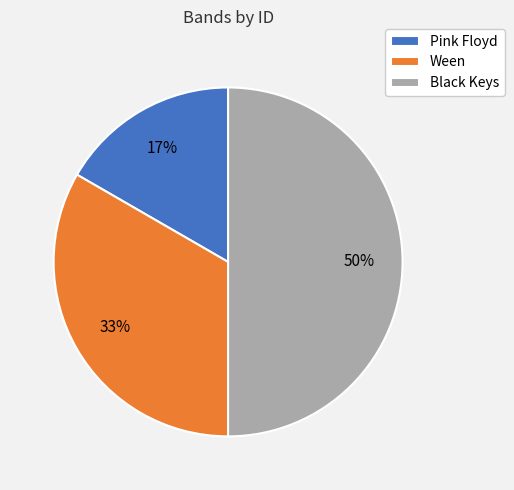

Between Black Keys and Ween, which is larger?

Black Keys